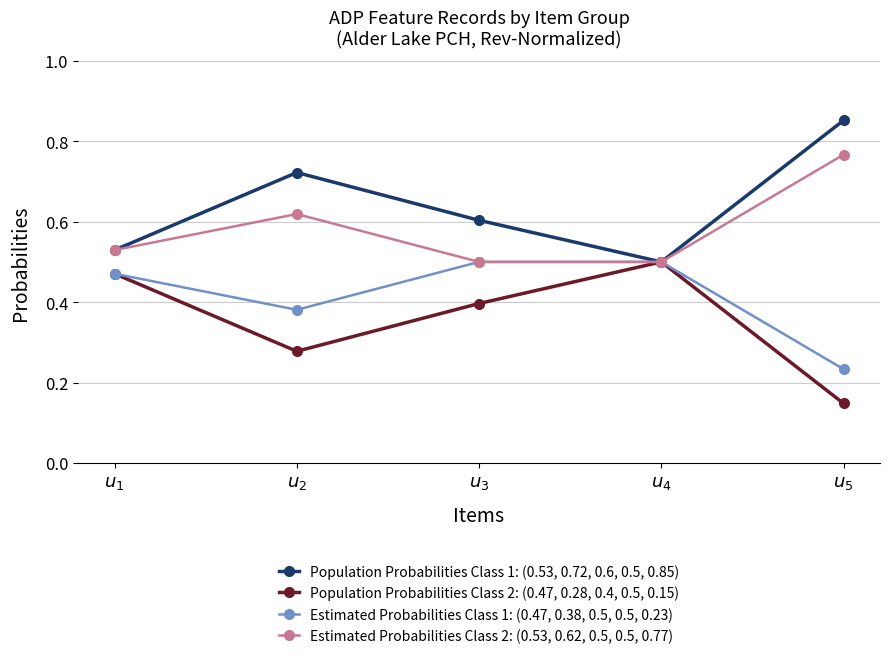

Where is the first local minimum for Population Probabilities Class 2: (0.47, 0.28, 0.4, 0.5, 0.15)?

$u_2$